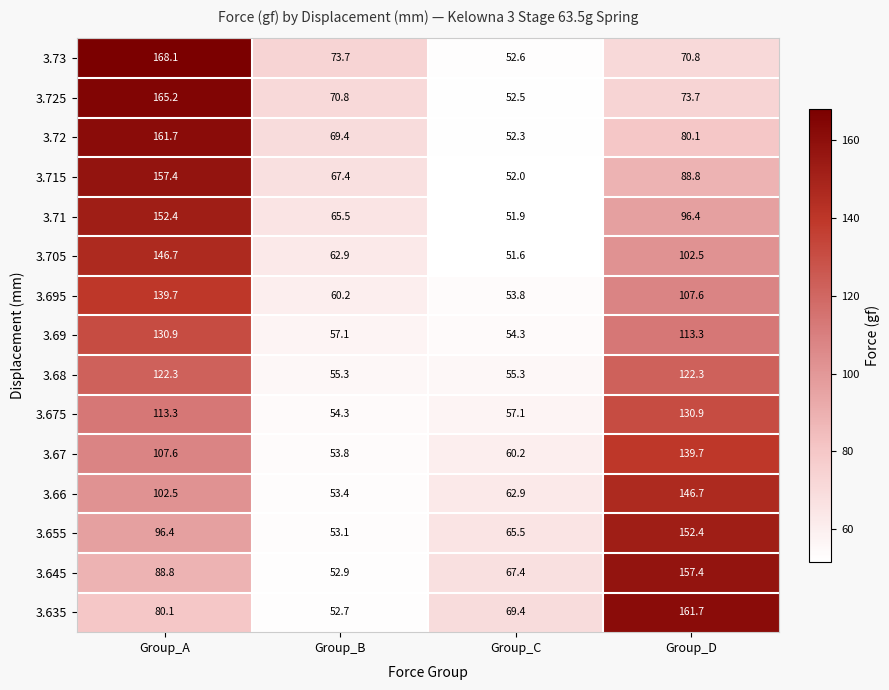

What is the approximate value of 3.71 at Group_A?

152.4